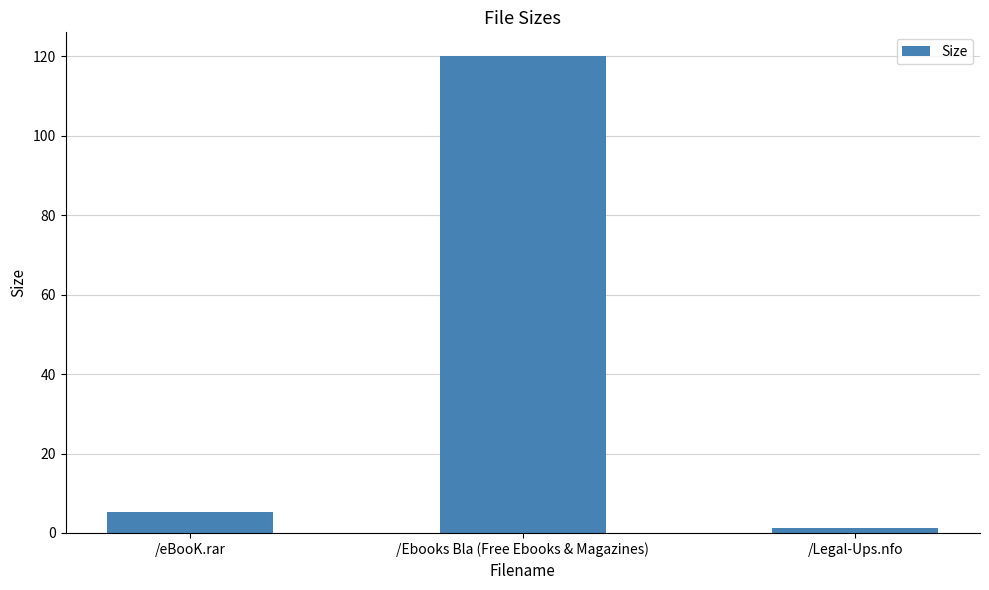

What is the label of the 1st bar from the left?

/eBooK.rar